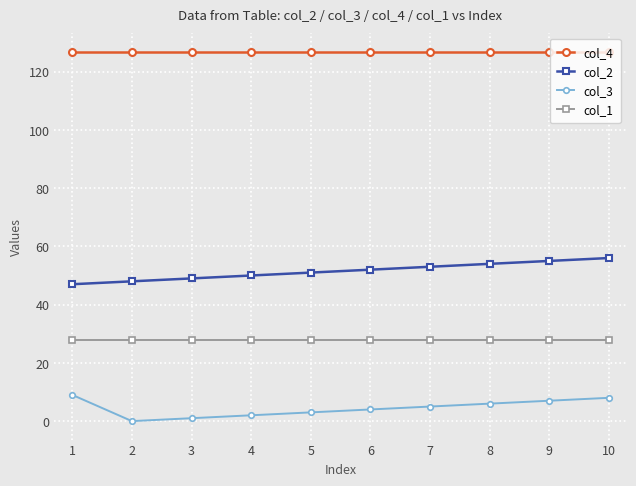

What is the difference between the second highest and second lowest values in the col_2 series?

7.0